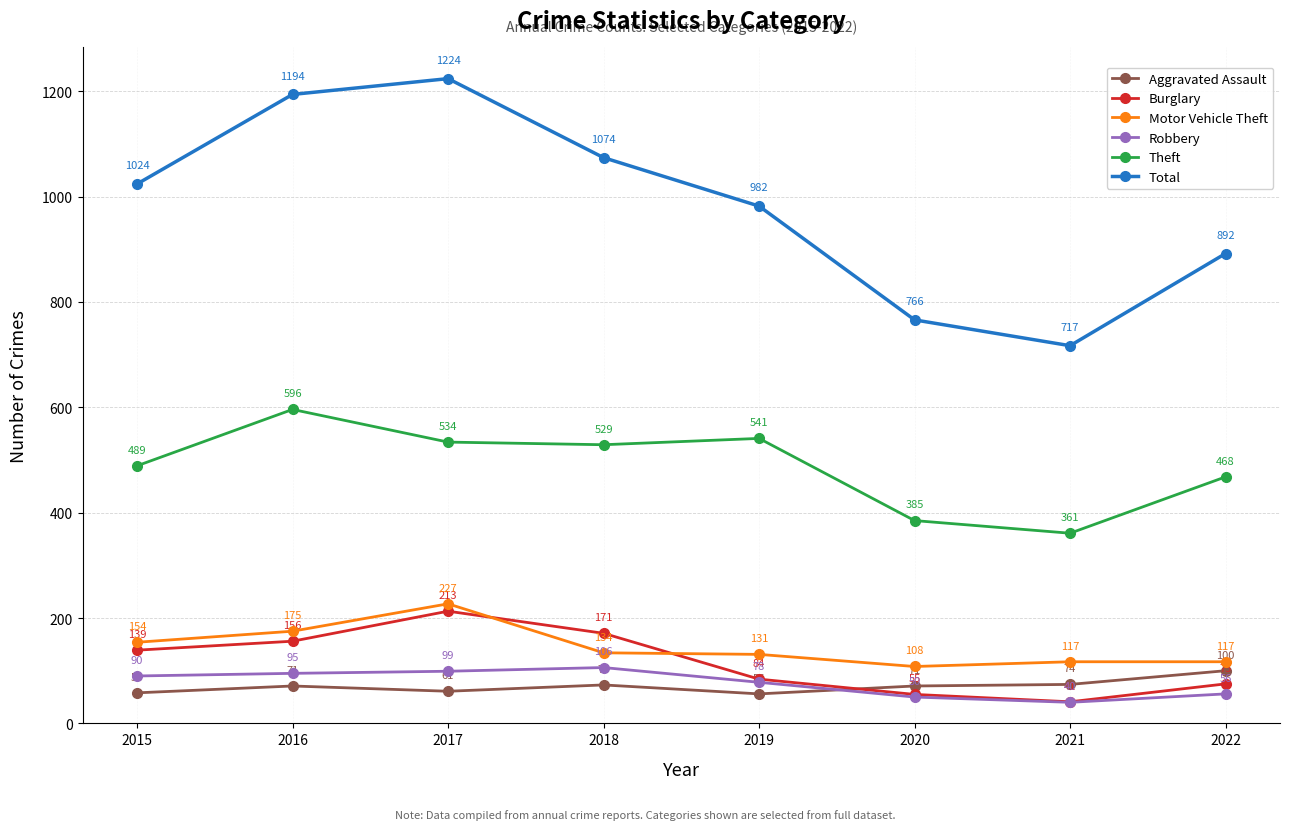

At which label does Motor Vehicle Theft first exceed 134?

2015